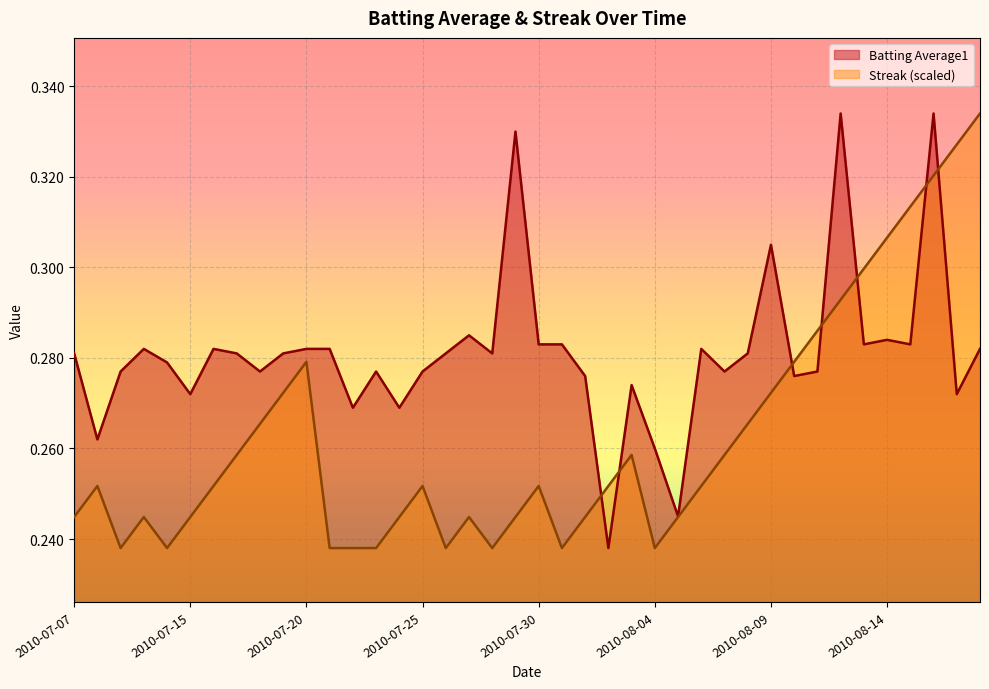

Where is the first local minimum for Batting Average1?

2010-07-08